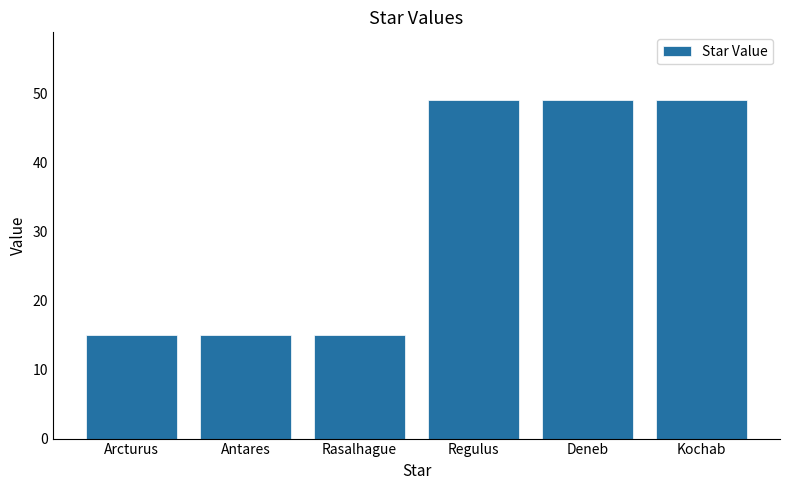

Approximately how many times larger is the value at Kochab compared to Antares?

3.3